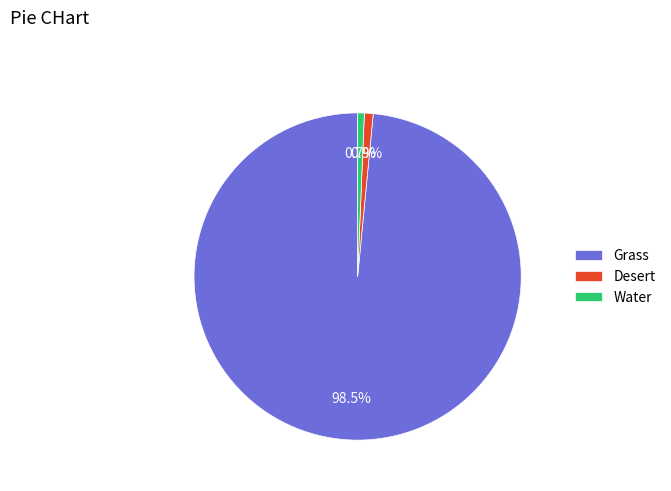

To the nearest percent, what percentage of the pie is Desert?

1%